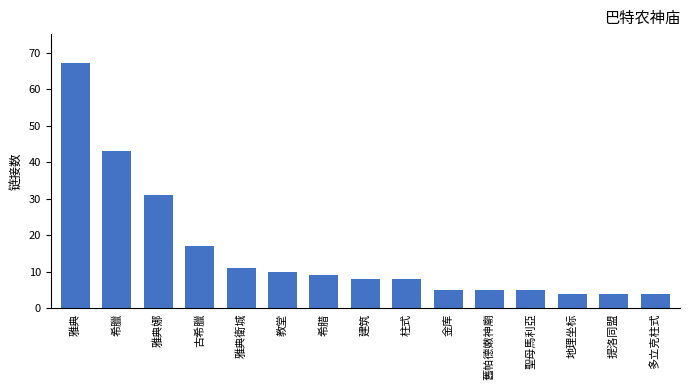

What is the value of the 1st bar from the left?

67